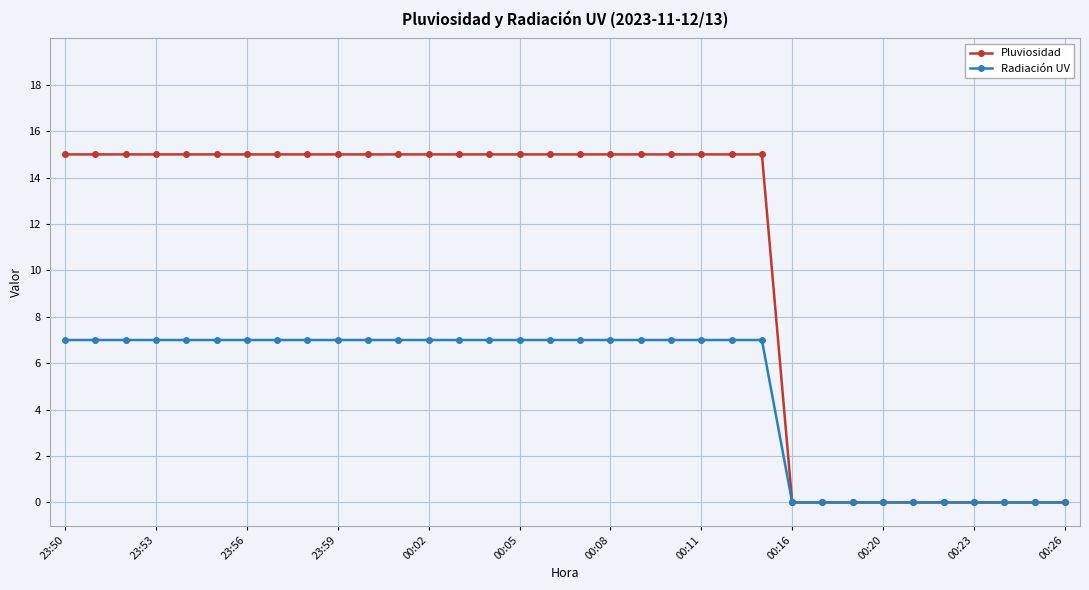

What is the highest value of the Pluviosidad series?

15